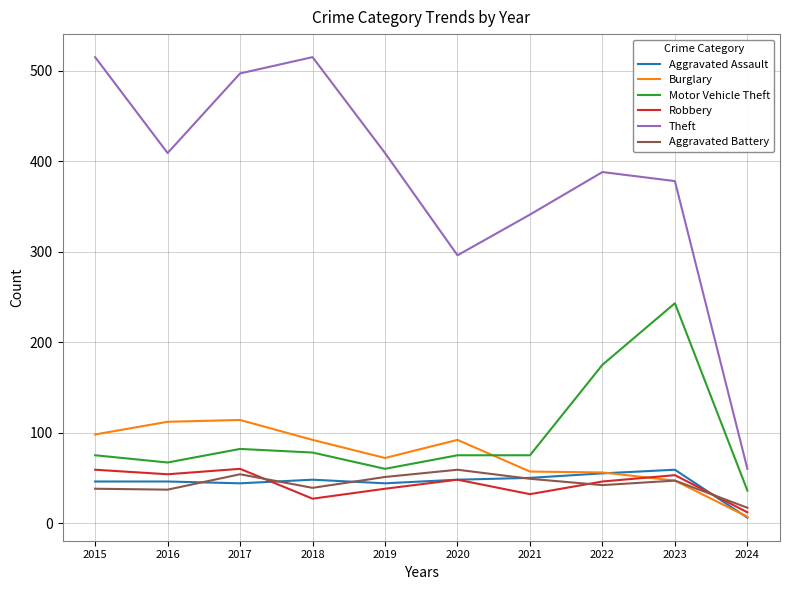

True or false: Aggravated Assault has a value of 80 at 2016.

False